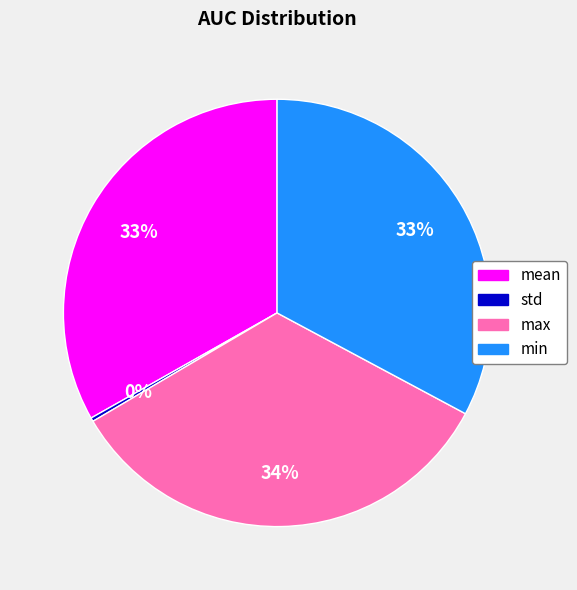

Count the number of slices in the pie.

4